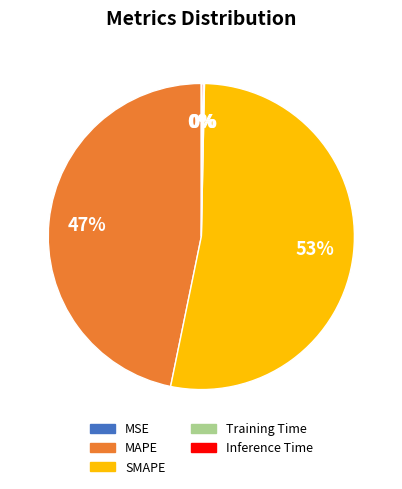

To the nearest percent, what is the difference between the SMAPE and MAPE slice percentages?

6%